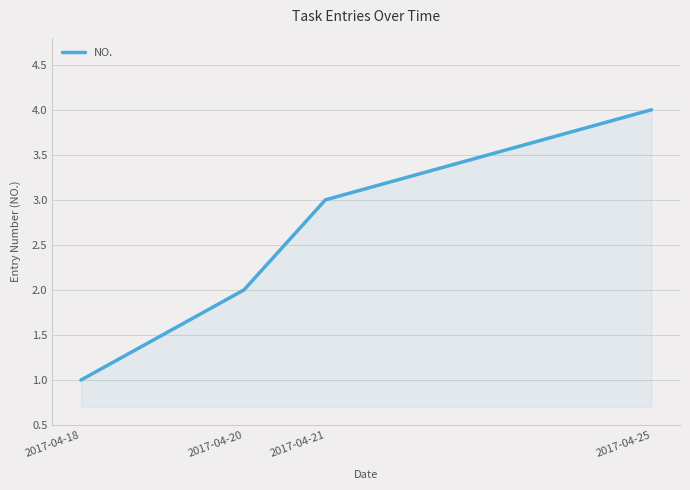

Reading left to right, transcribe all the data shown in this chart.

2017-04-18=1	2017-04-20=2	2017-04-21=3	2017-04-25=4